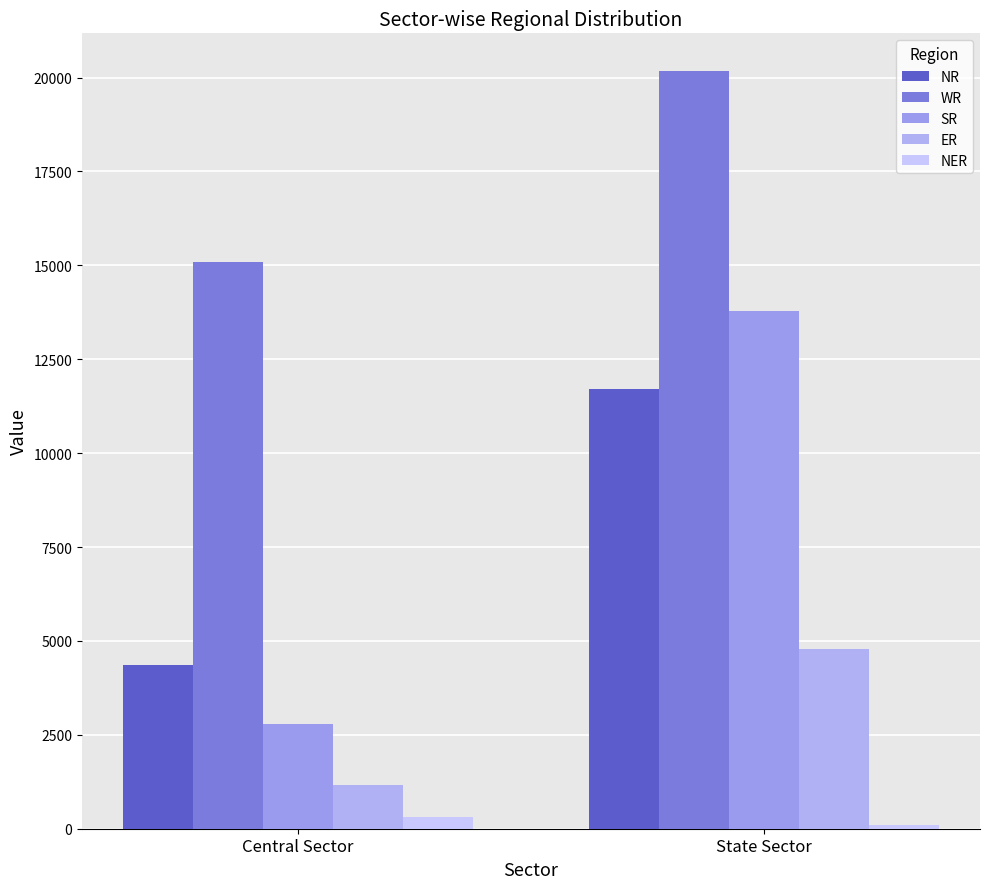

Count the number of categories in the chart.

2